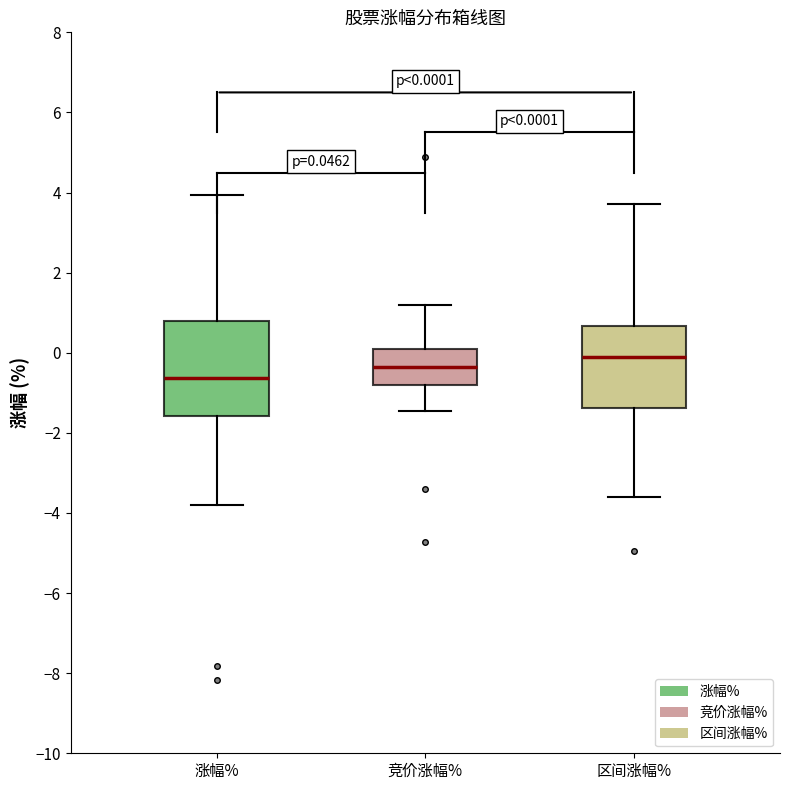

Which box has the highest median line?

区间涨幅%